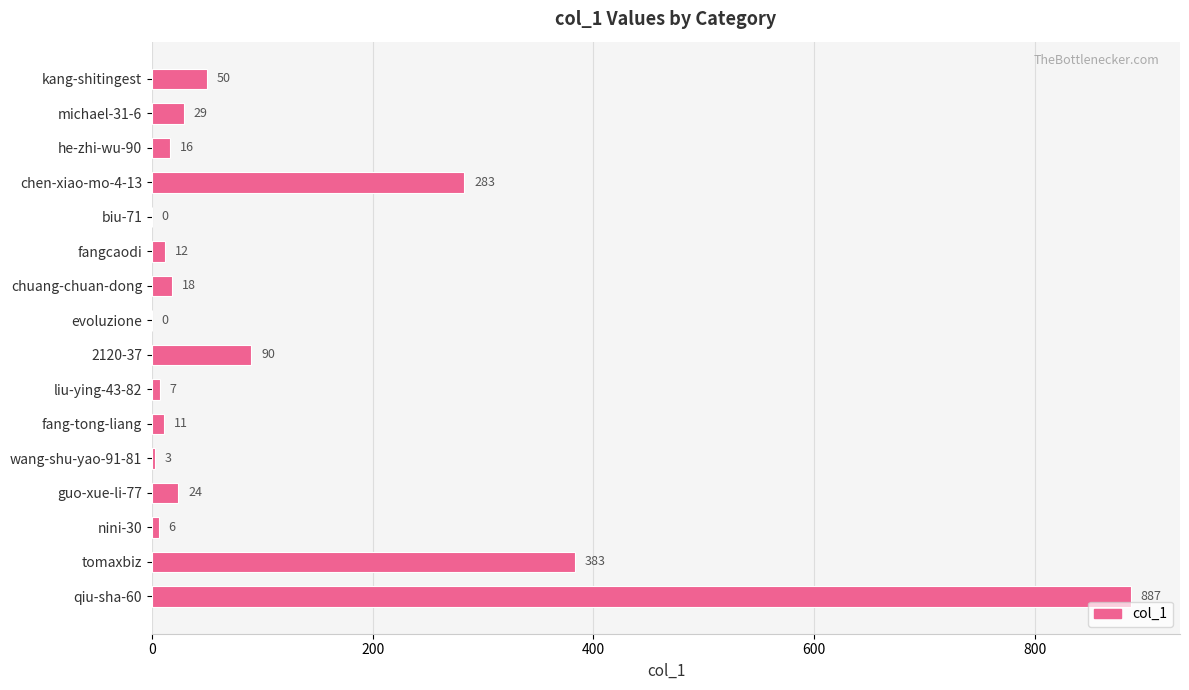

What is the change in value from fangcaodi to qiu-sha-60?

+875